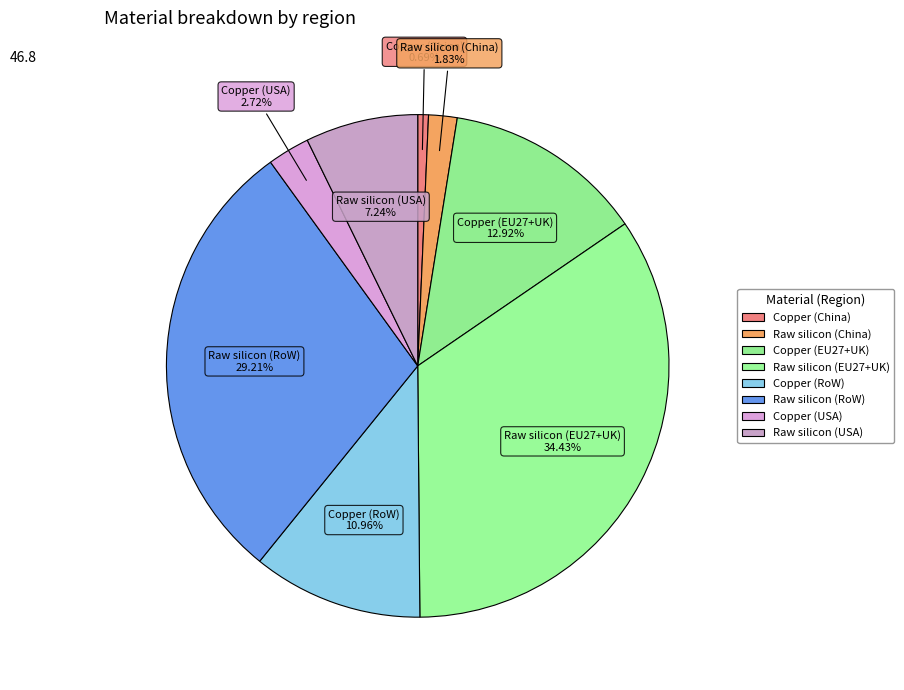

To the nearest percent, what percentage of the pie is Copper (China)?

1%